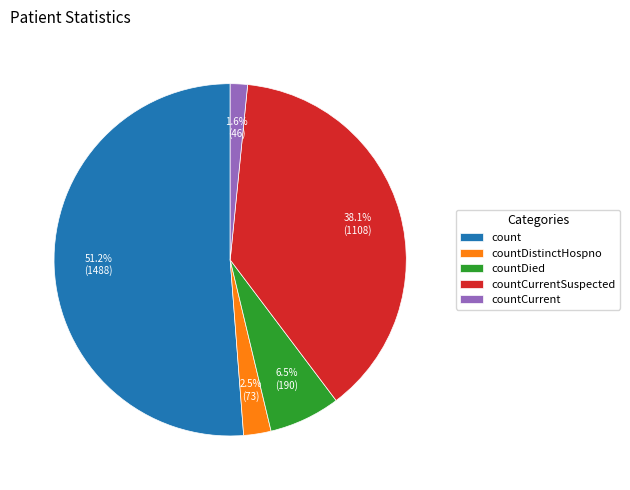

Do count and countCurrentSuspected together represent more than half of the pie?

Yes